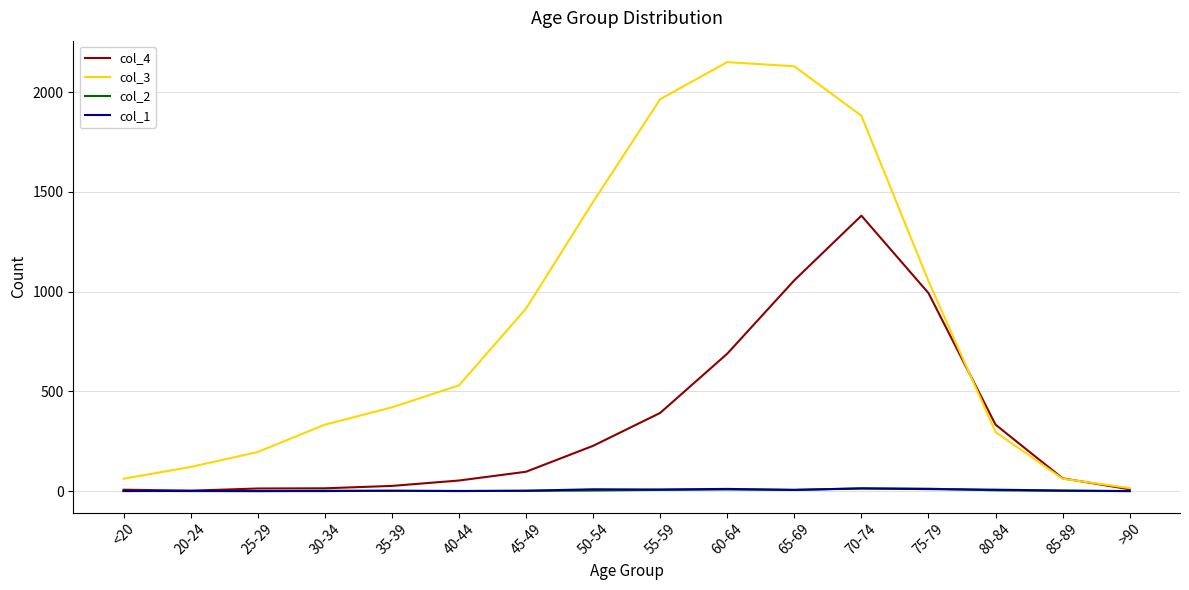

Which series has the largest range (max minus min)?

col_3